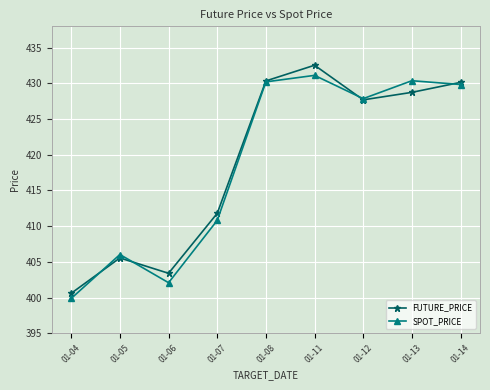

Where is FUTURE_PRICE nearest to the value 416?

01-07